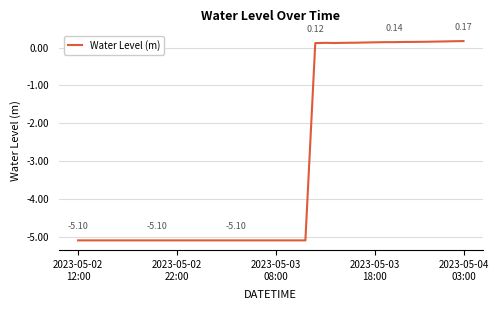

Reading left to right, list all the values displayed in this chart.

-5.1	-5.1	-5.1	-5.1	-5.1	-5.1	-5.1	-5.1	-5.1	-5.1	-5.1	-5.1	-5.1	-5.1	-5.1	-5.1	-5.1	-5.1	-5.1	-5.1	-5.1	-5.1	-5.1	-5.1	0.1	0.1	0.1	0.1	0.1	0.1	0.1	0.1	0.1	0.1	0.2	0.2	0.2	0.2	0.2	0.2